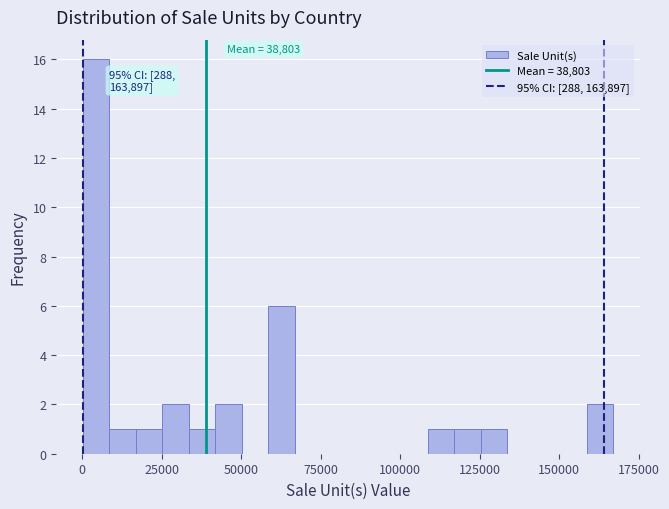

Around what value on the x-axis is the tallest bar? Give the approximate position of its centre, as read against the axis.

5000